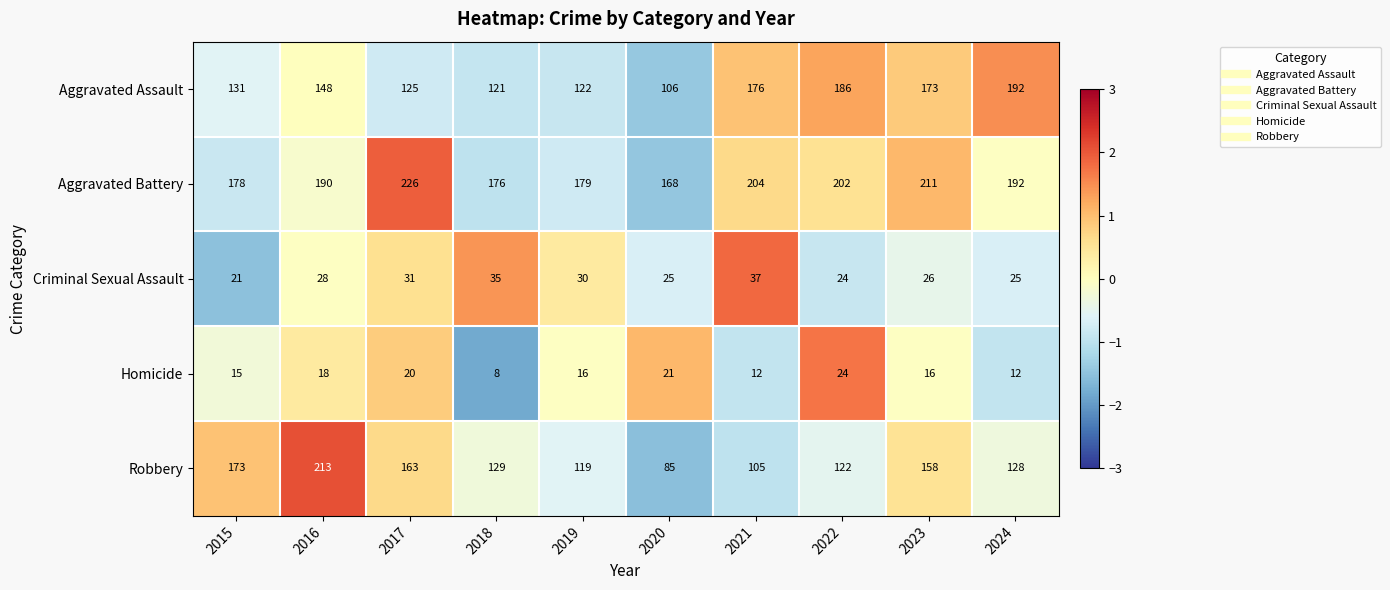

How many series are shown in this chart?

5